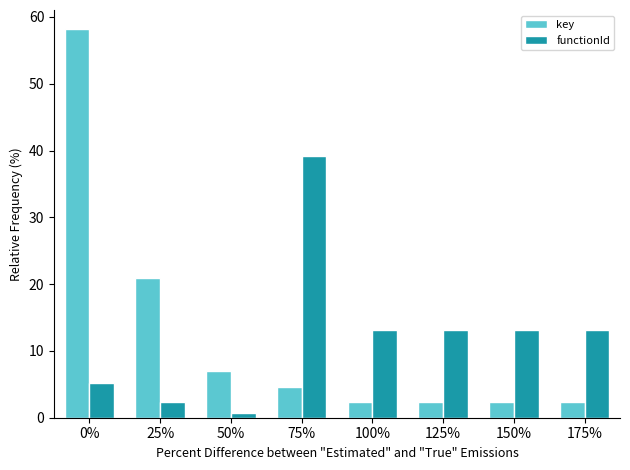

Does the chart contain stacked bars?

No